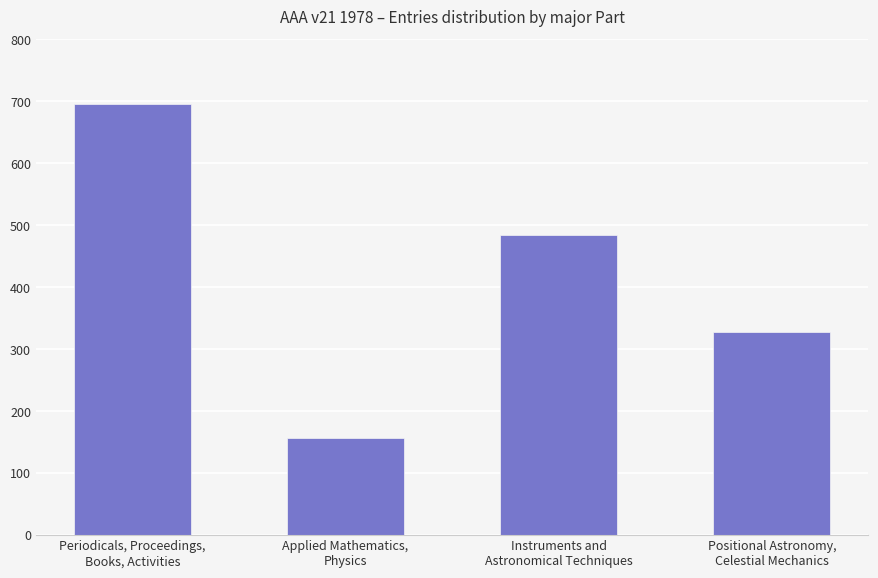

What is the difference between the values at Positional Astronomy,
Celestial Mechanics and Instruments and
Astronomical Techniques?

158